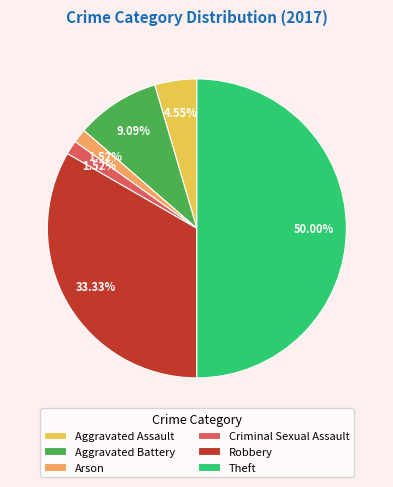

What is the largest slice in the pie chart?

Theft